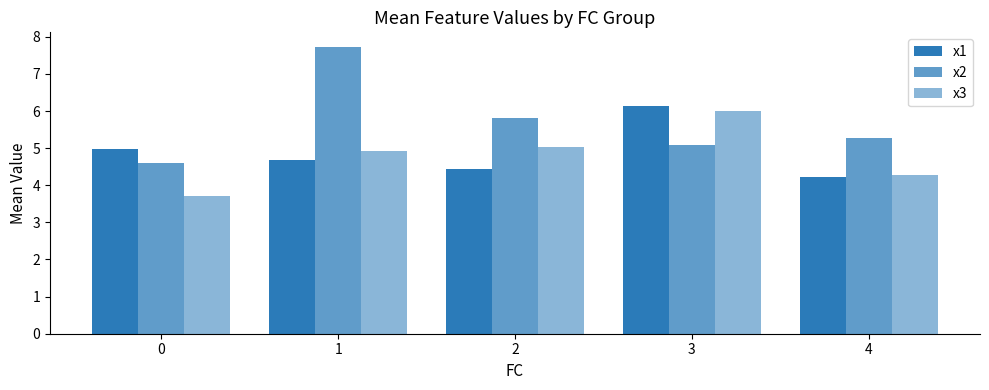

Is the value of x1 at 2 greater than the value of x3 at 4?

Yes